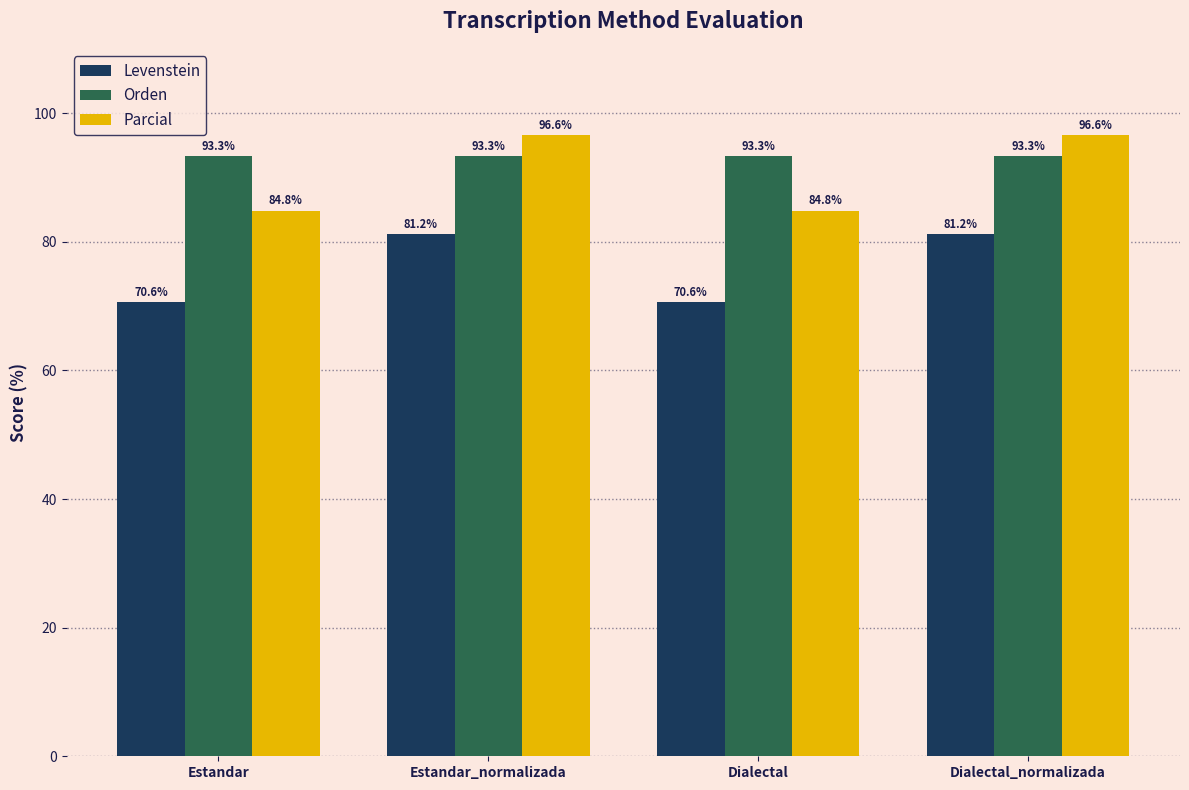

What is the maximum value for Parcial?

96.6